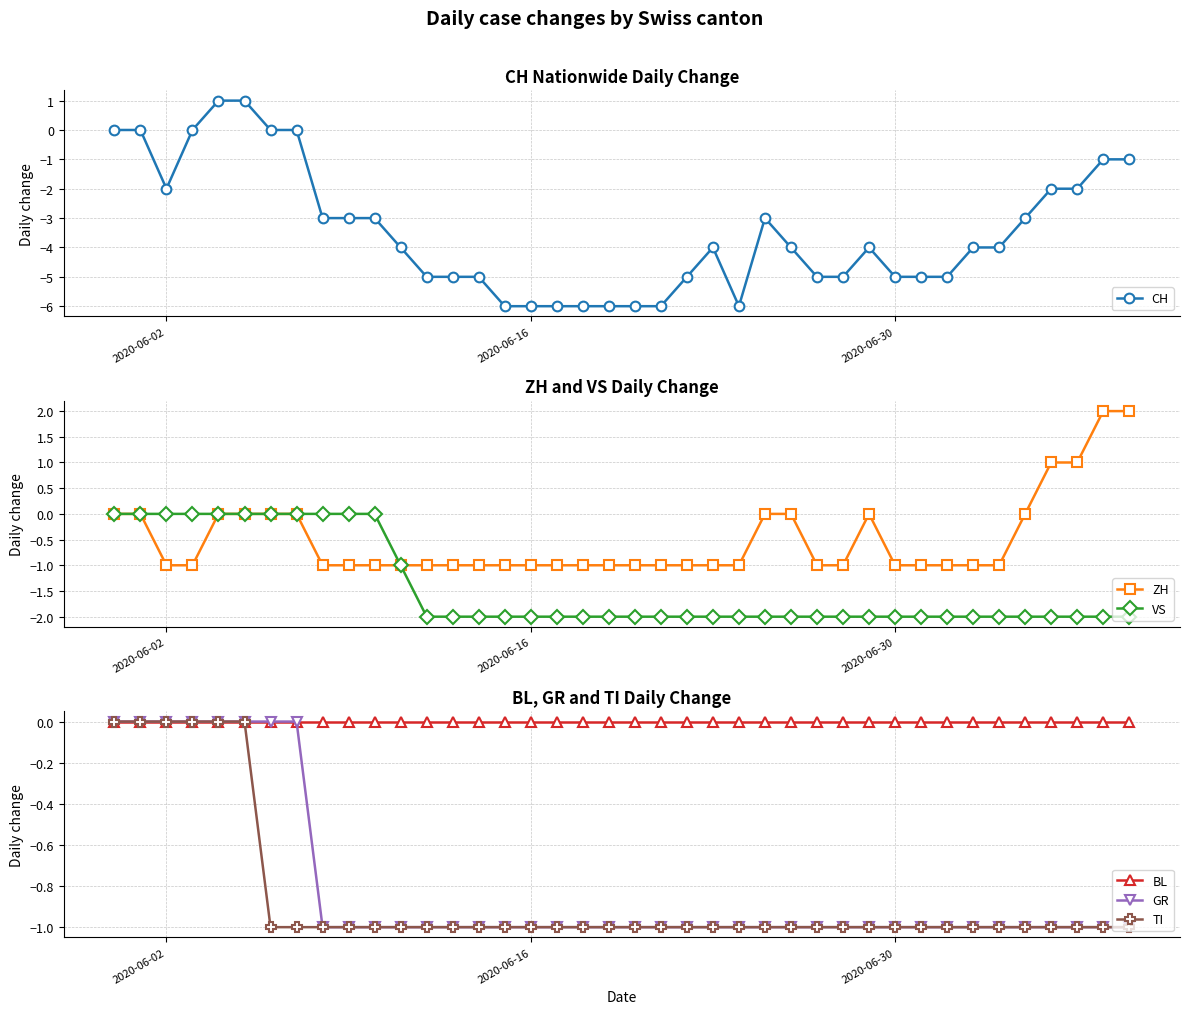

At which category does CH reach its first local valley?

2020-06-02